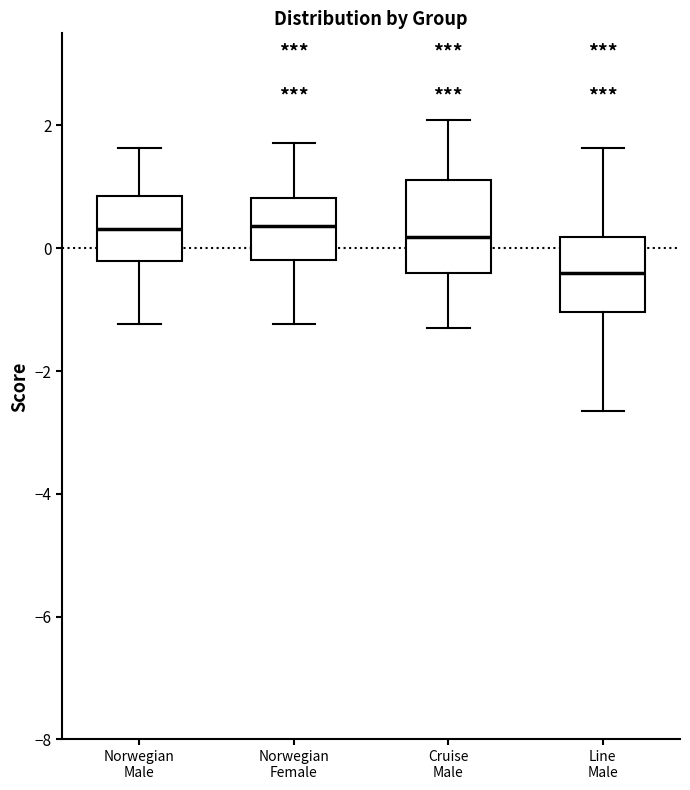

Reading left to right, read every box against the y-axis: the position of its median line, the range the box covers, and the ends of its whiskers. The values are not printed on the chart, so give them approximately, as read against the axis.

Norwegian Male: median 0.4, box -0.2 to 0.8, whiskers -1.2 to 1.6
Norwegian Female: median 0.4, box -0.2 to 0.8, whiskers -1.2 to 1.8
Cruise Male: median 0.2, box -0.4 to 1.2, whiskers -1.4 to 2.0
Line Male: median -0.4, box -1.0 to 0.2, whiskers -2.6 to 1.6